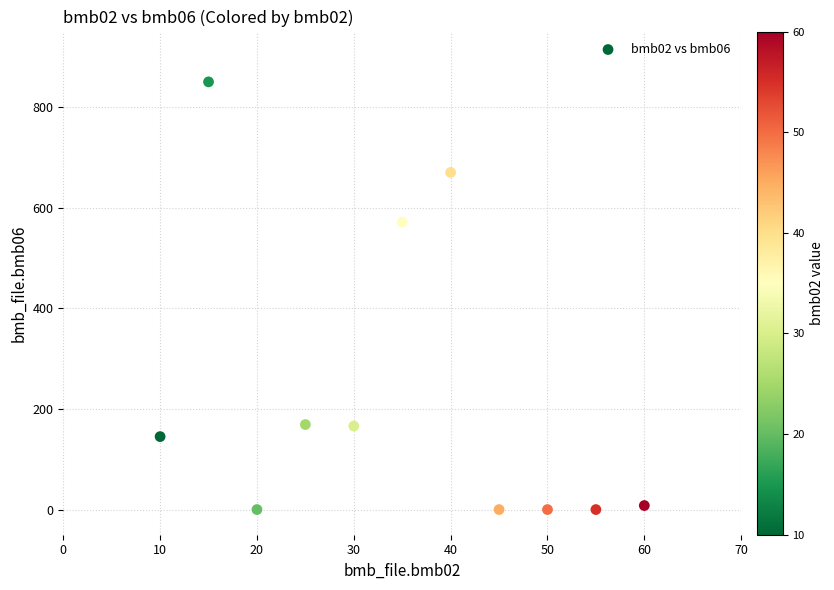

What Y value in the scatter plot is closest to 425?

571.5